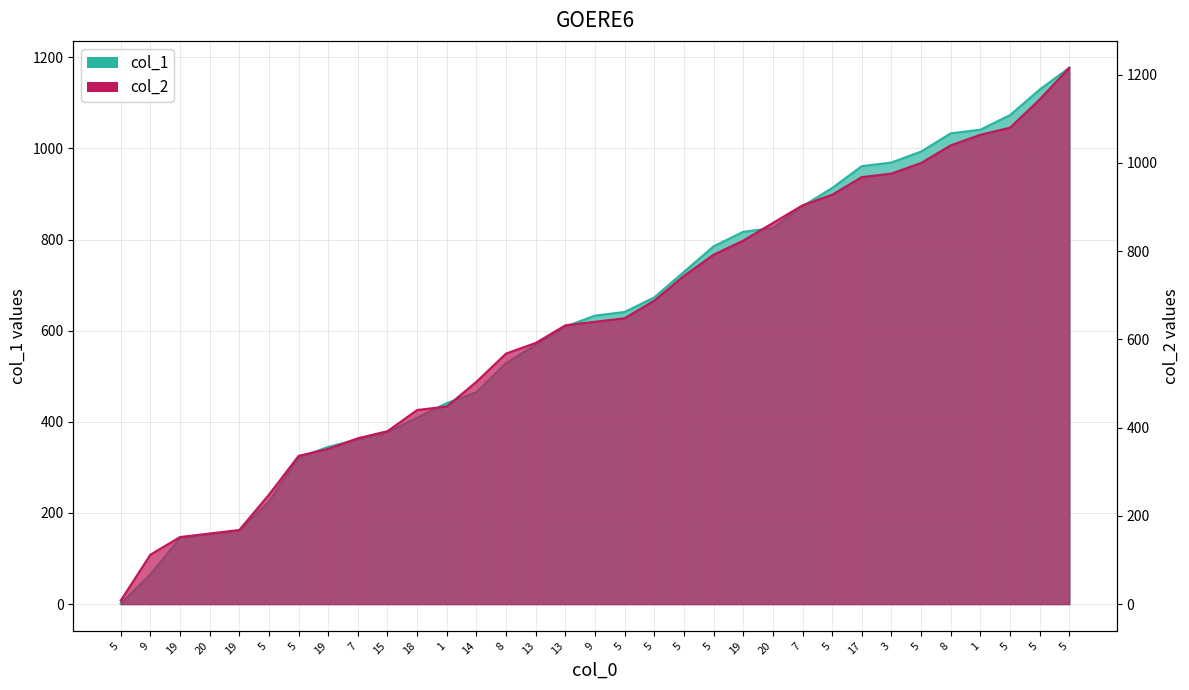

Rank the series at 20 from lowest to highest value.

col_1, col_2